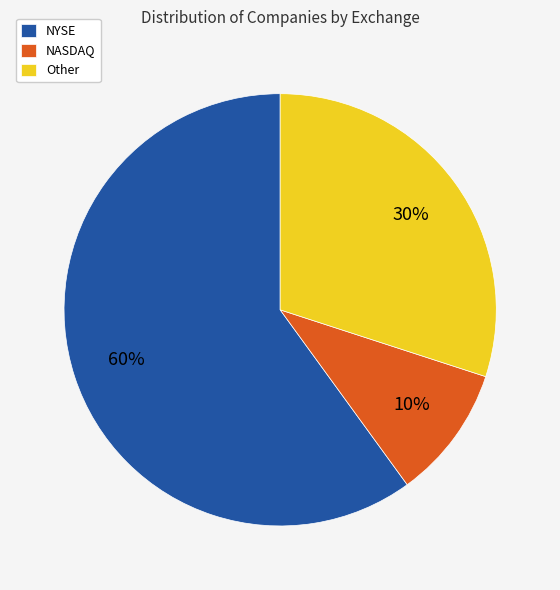

Which category has the smallest portion of the pie?

NASDAQ